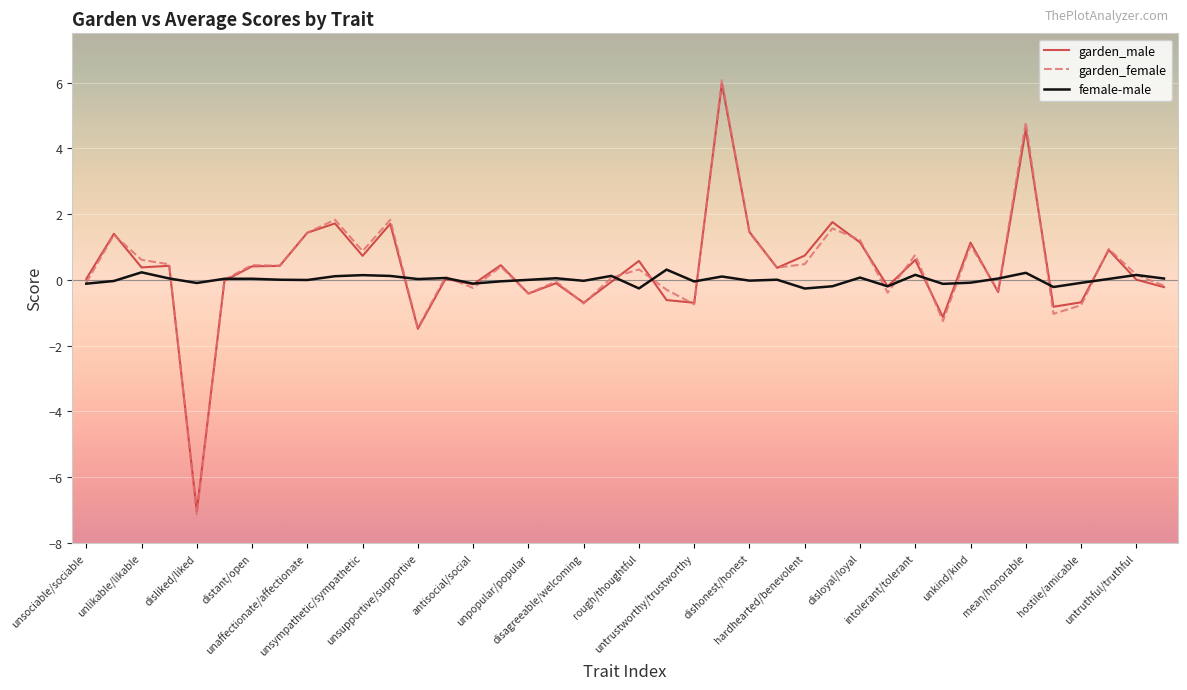

Which series has the largest range (max minus min)?

garden_female